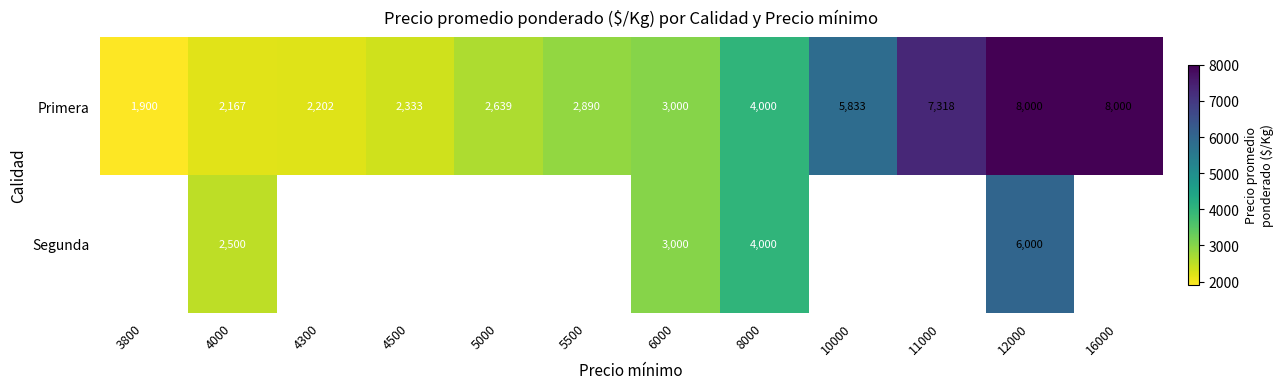

How many data points does each series have?

12